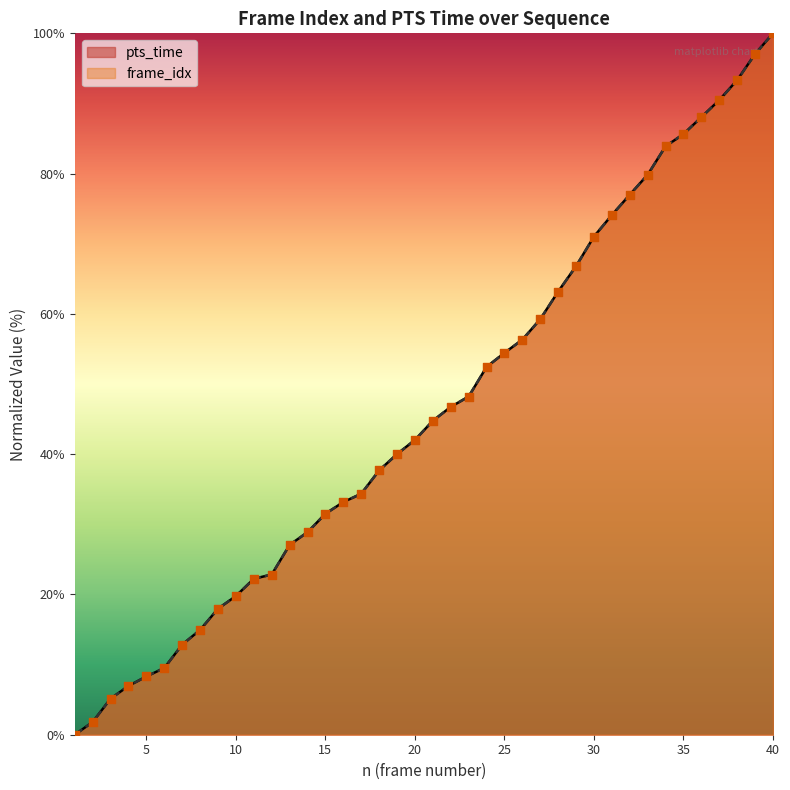

At which category is the sum across all series the highest?

40